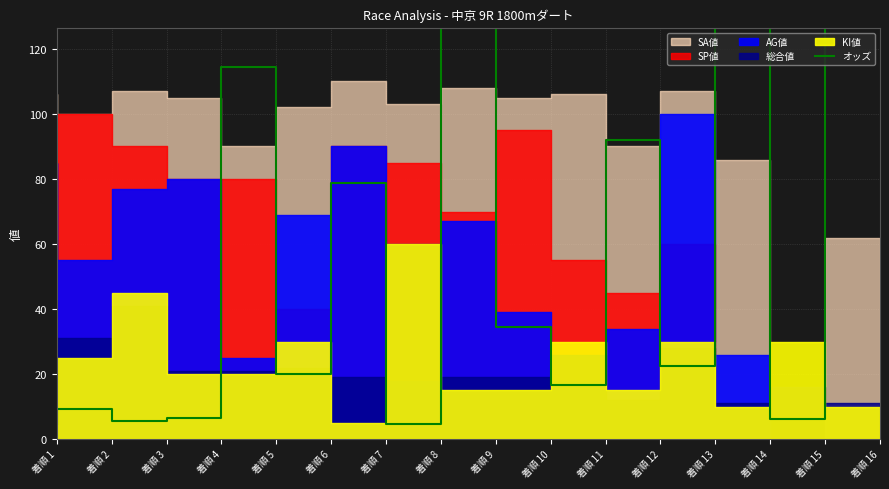

What is the minimum value shown in the chart?

4.6